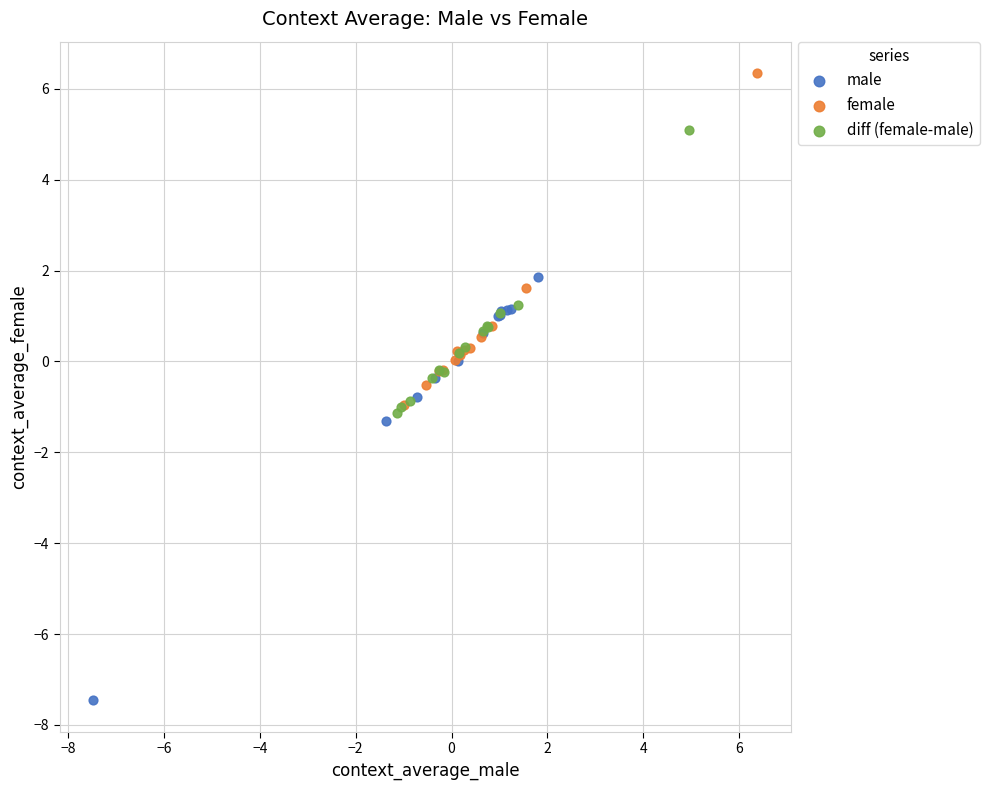

Which series contains the lowest Y value?

male